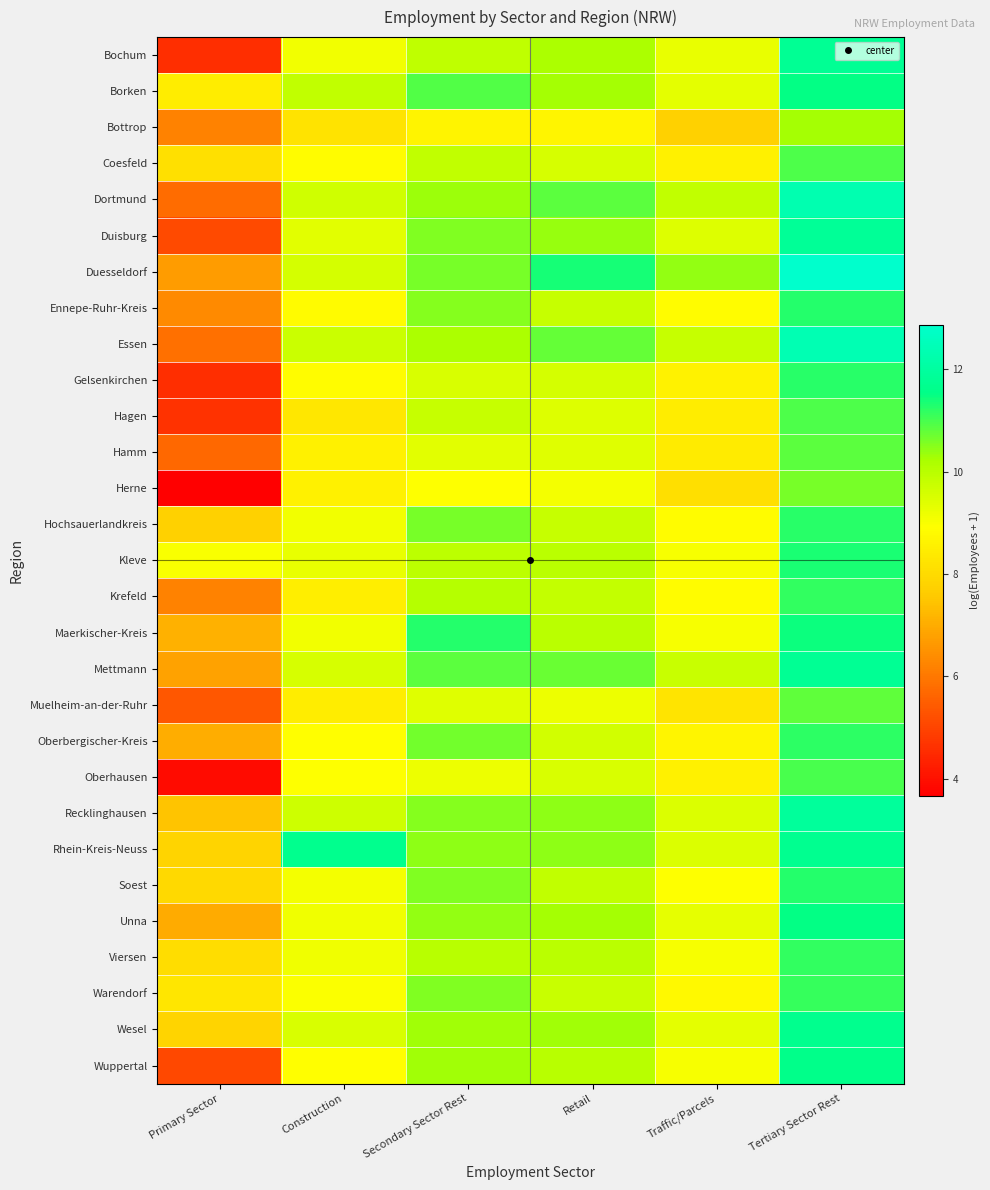

What is the maximum value shown in the chart?

12.9